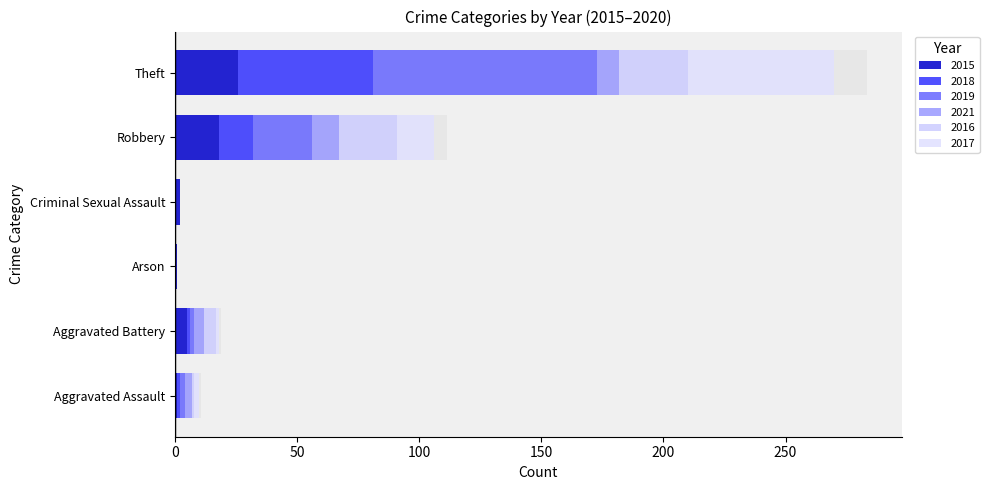

How many data points in 2017 are above 2?

2